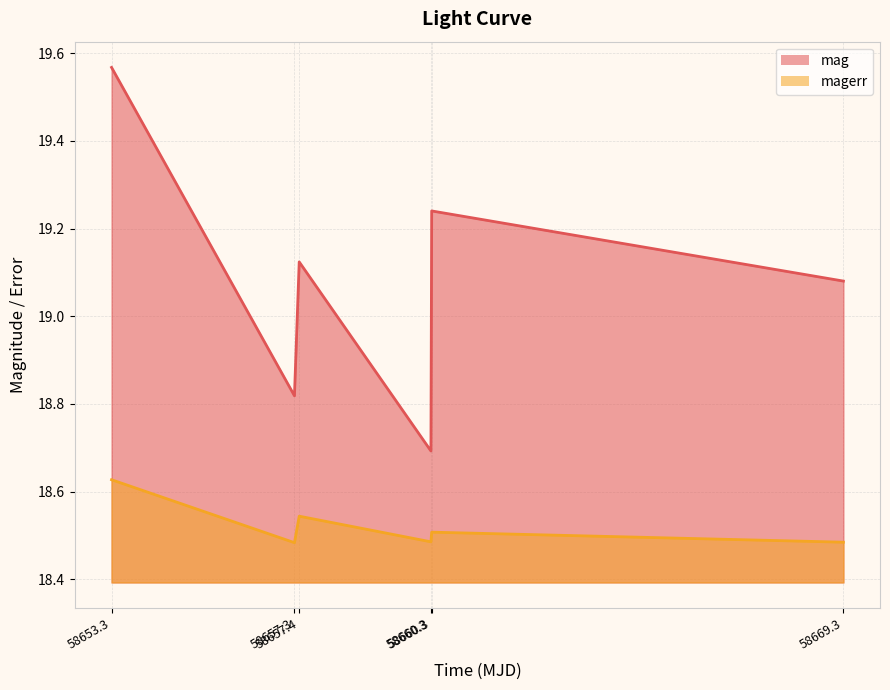

At which label is magerr closest to 18?

58657.3